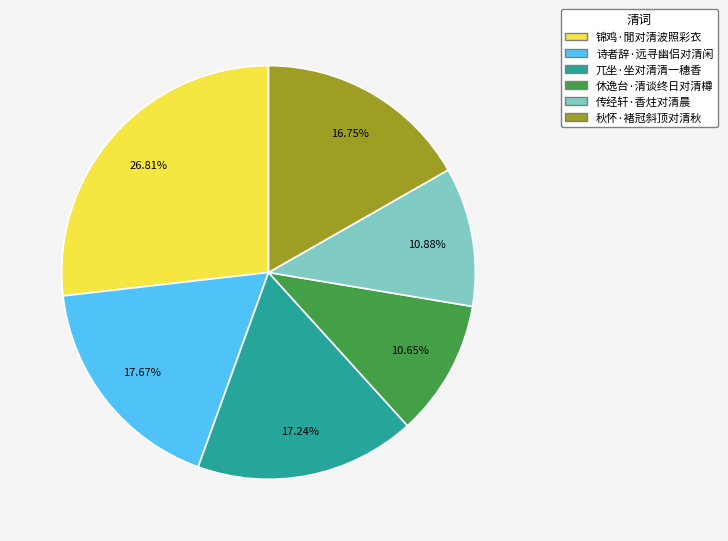

Is there a majority slice in this chart?

No